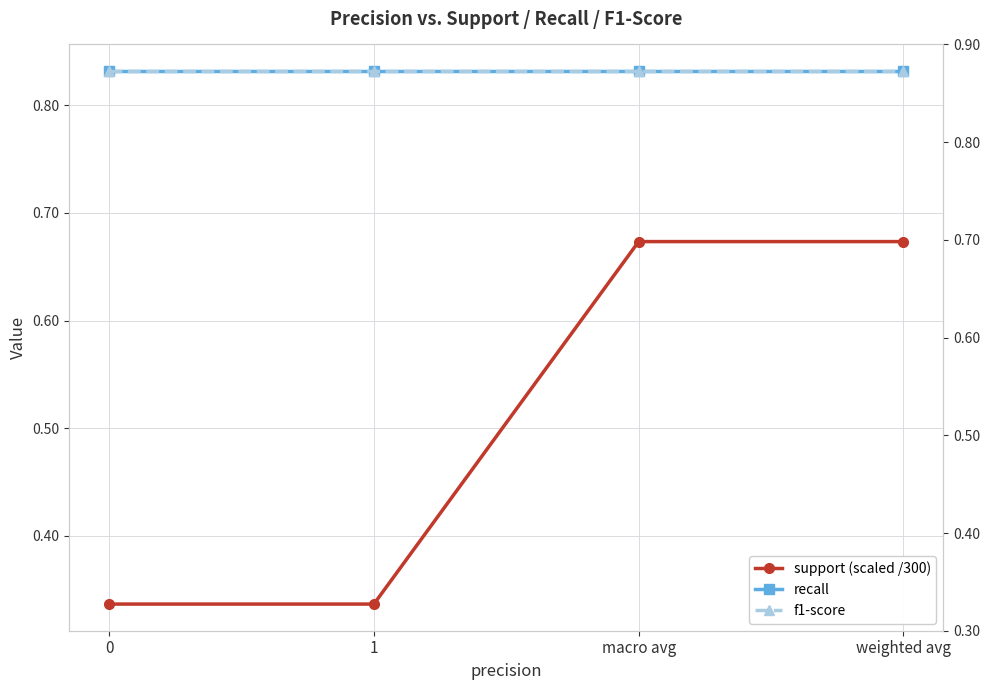

At macro avg, list the series in order from largest to smallest.

recall, f1-score, support (scaled /300)